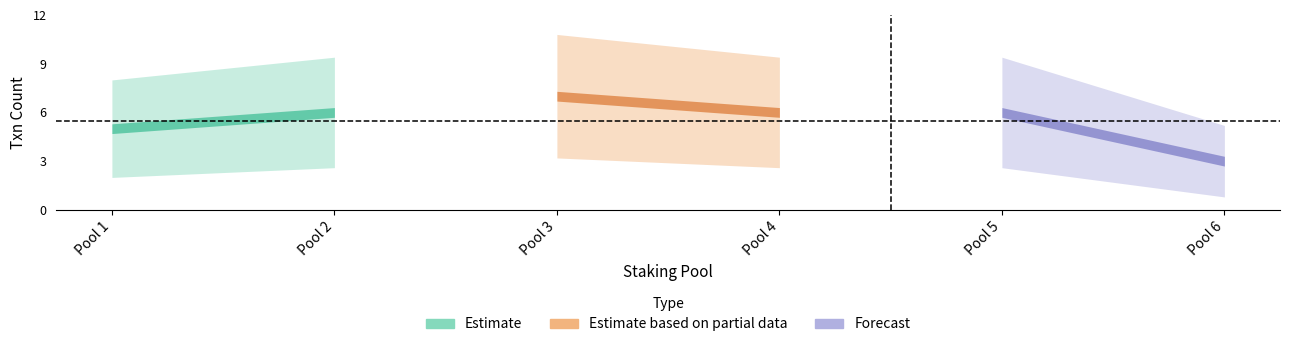

Reading right to left, list all the values displayed in this chart.

Pool 6=3	Pool 5=6	Pool 4=6	Pool 3=7	Pool 2=6	Pool 1=5